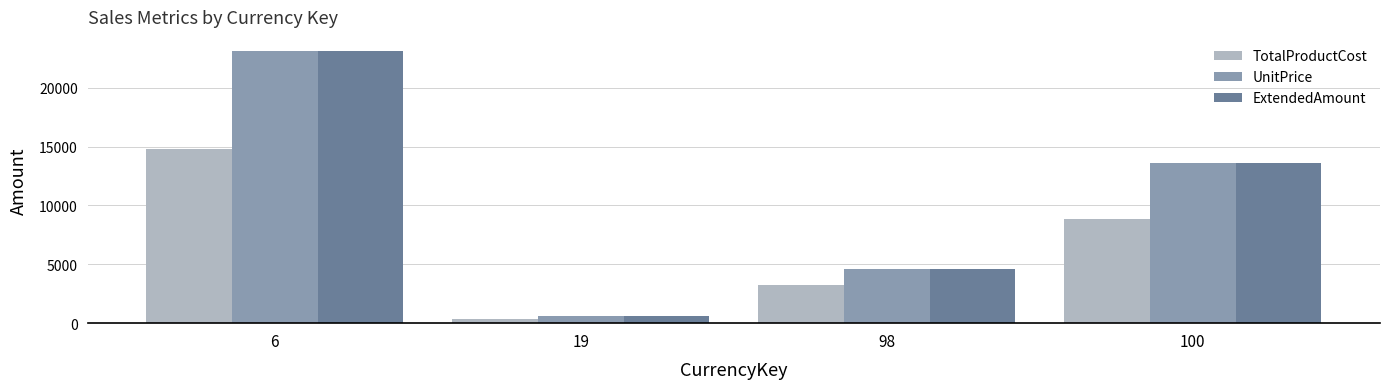

What is the spread (max minus min) of values at 100?

4719.3